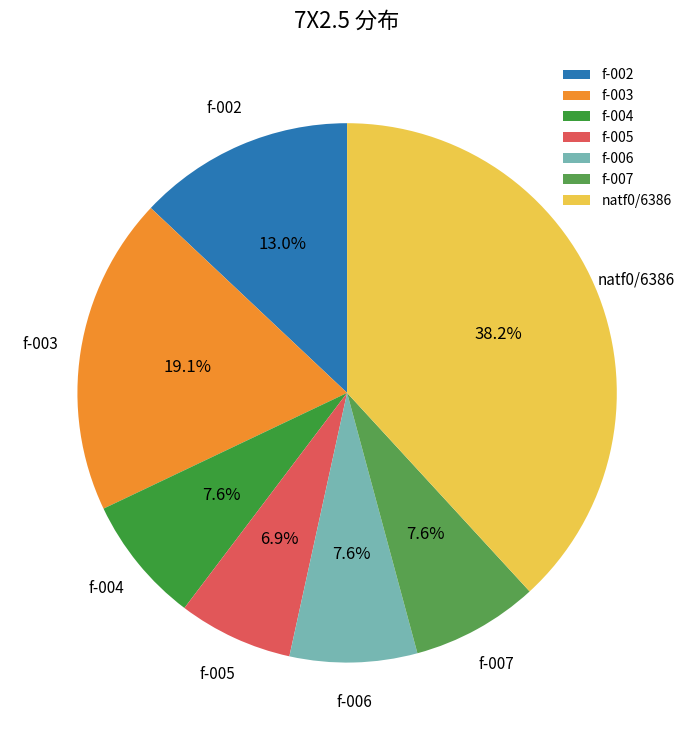

Approximately how many times larger is the value at f-007 compared to f-002?

0.6